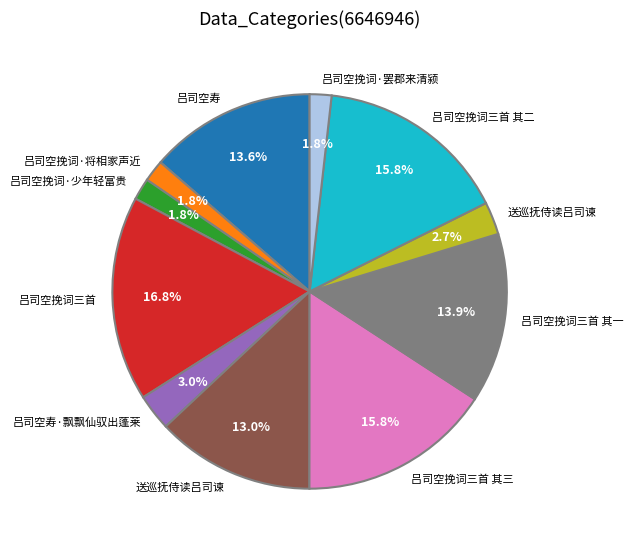

Is there any slice that represents more than half of the pie?

No